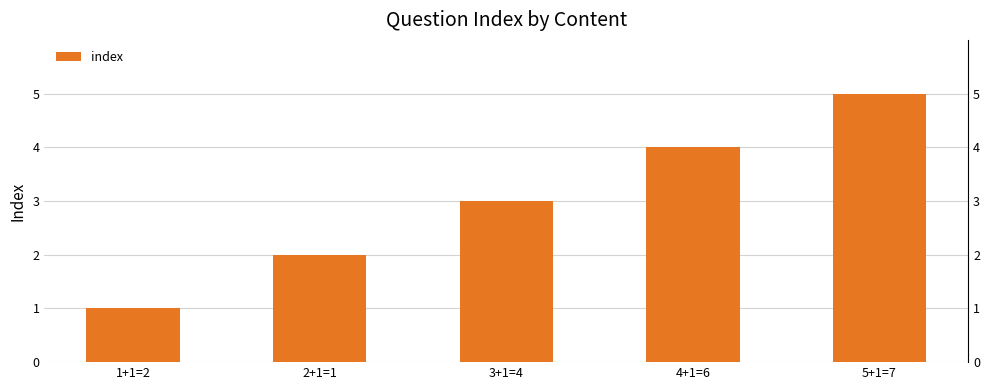

How many bars are there in total?

5